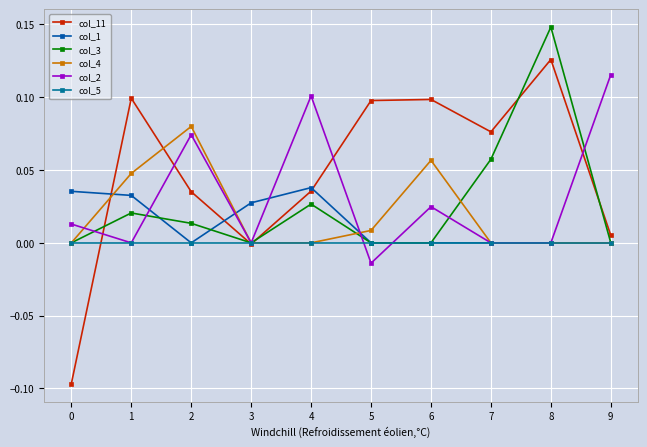

Which category has the highest value in the col_11 series?

8